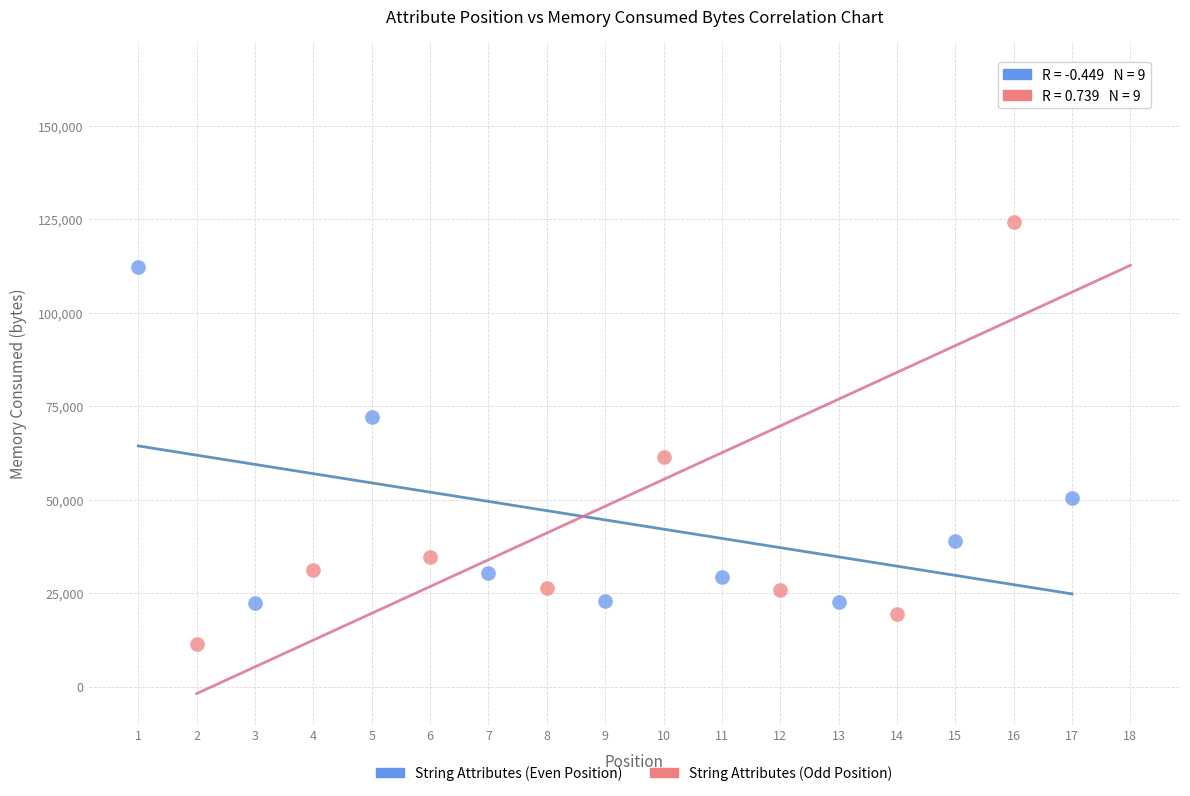

Which series has the largest Y range (max minus min)?

String Attributes (Odd Position)